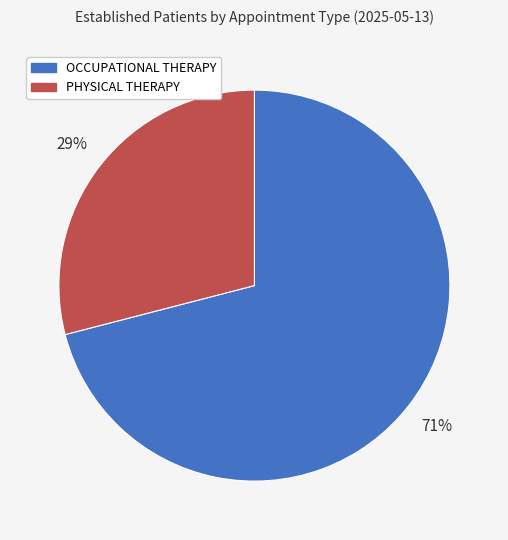

To the nearest percent, what is the difference between the OCCUPATIONAL THERAPY and PHYSICAL THERAPY slice percentages?

42%